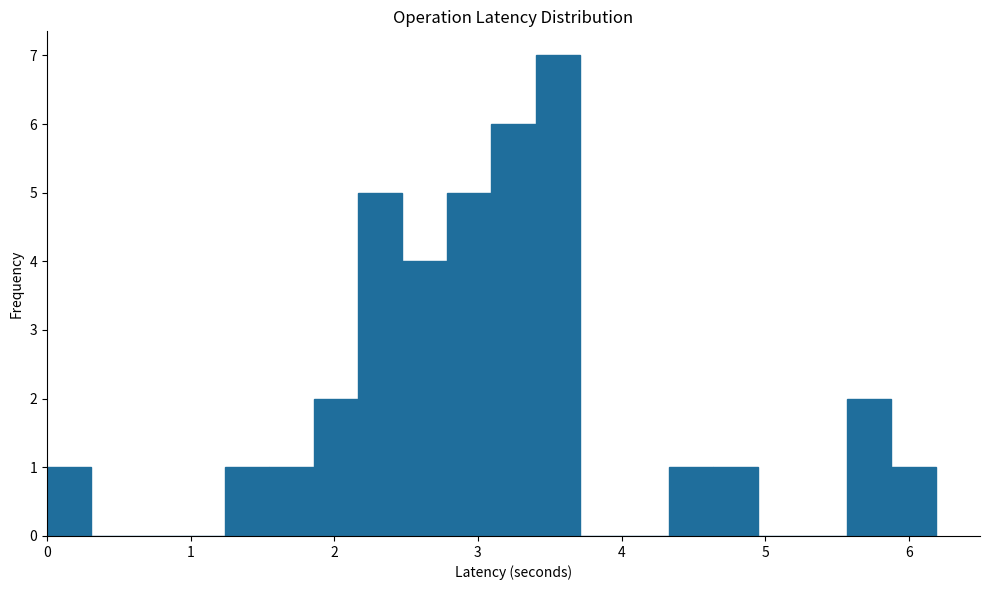

Around what value on the x-axis is the tallest bar? Give the approximate position of its centre, as read against the axis.

3.6